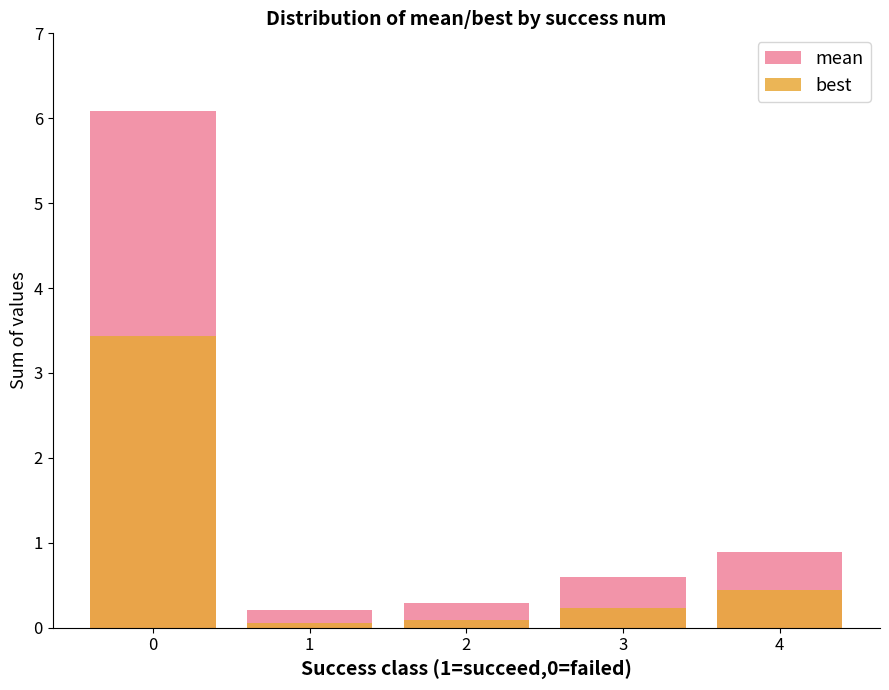

What is the smallest value displayed?

0.1